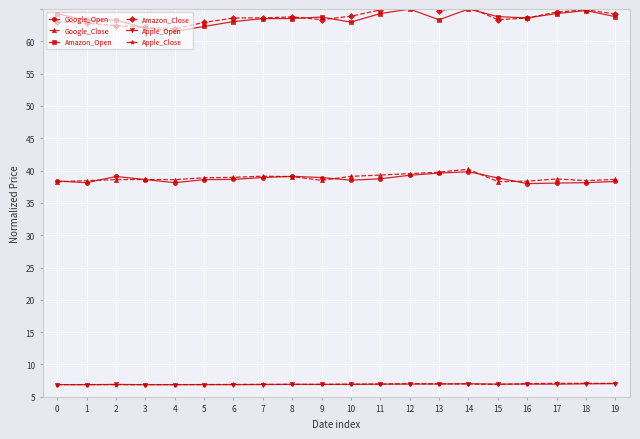

At how many categories does at least one series exceed 56?

20